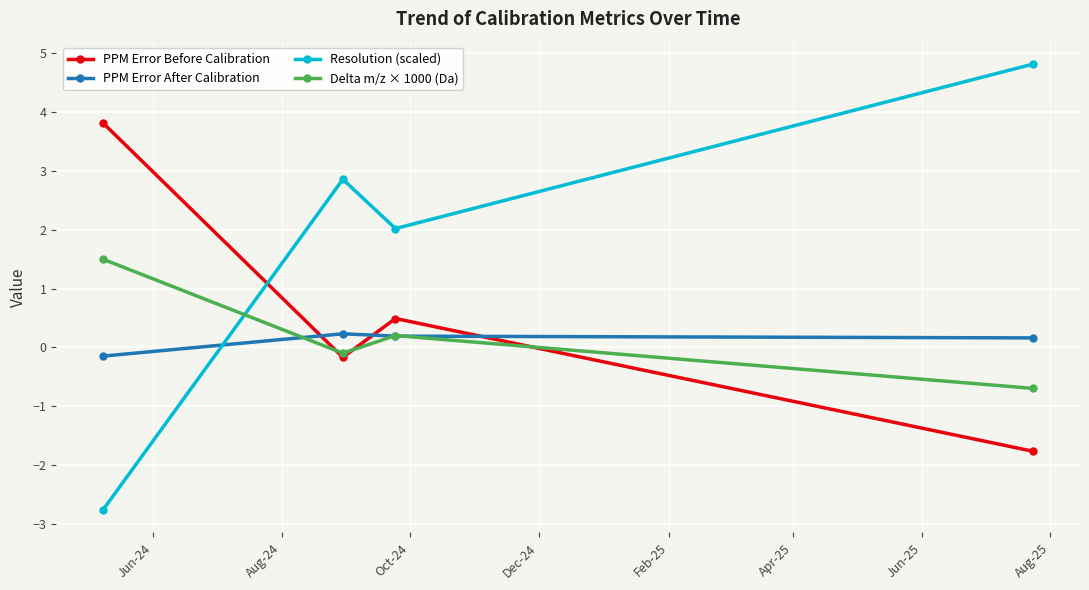

What is the greatest value displayed?

4.8